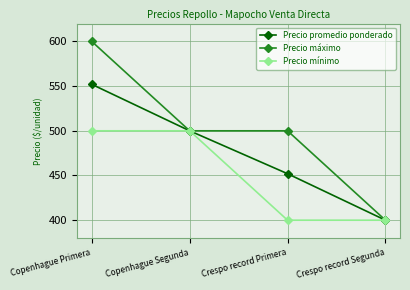

True or false: Precio mínimo has a value of 582 at Crespo record Primera.

False